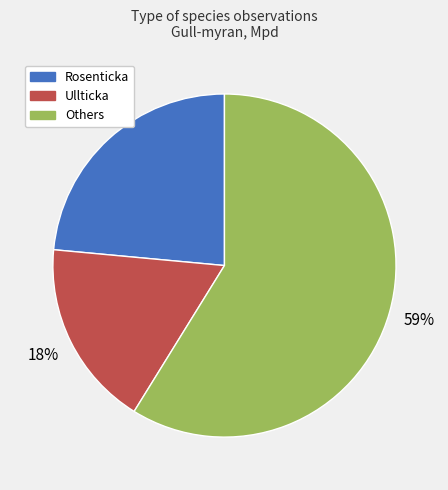

Count the number of slices in the pie.

3